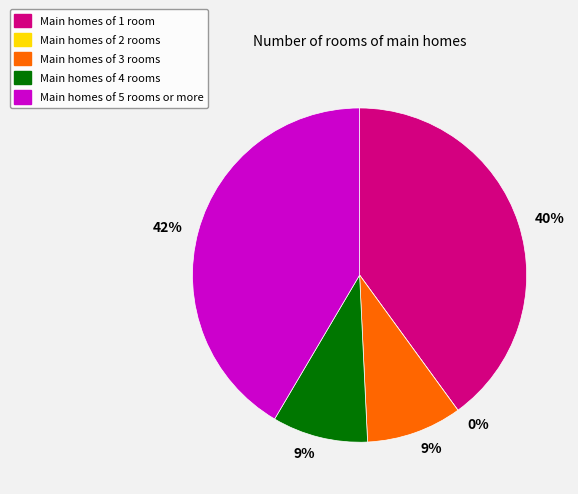

Which has a higher value, 0.2 or 2.1?

2.1